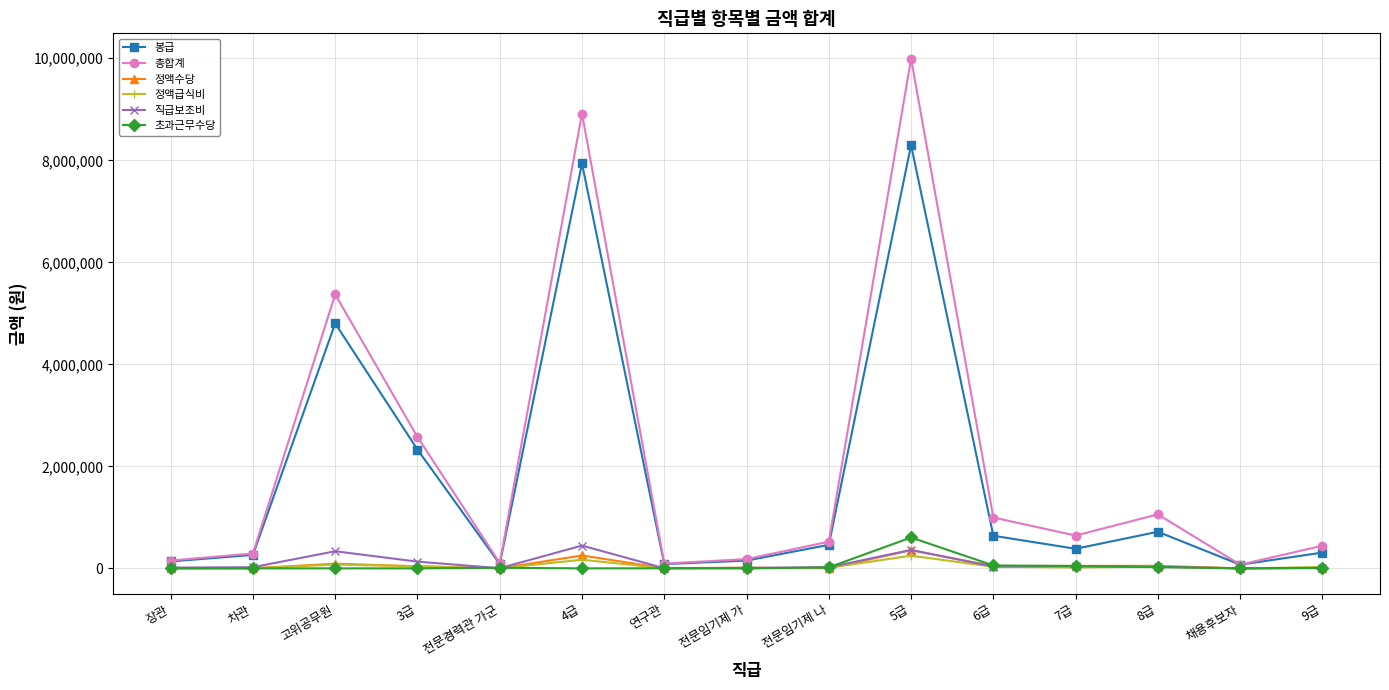

How many distinct data groups are displayed?

6